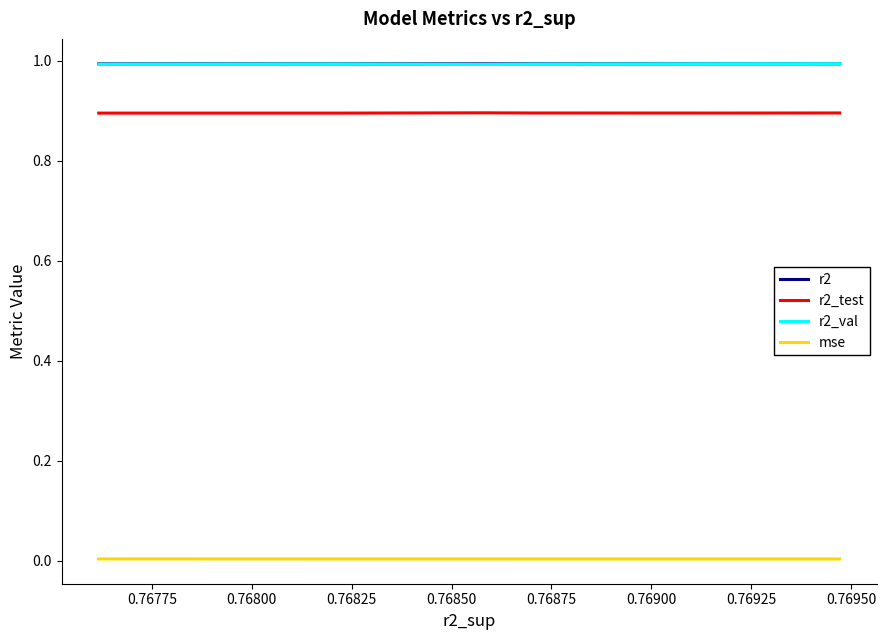

Does the chart display data point markers on the line(s)?

No